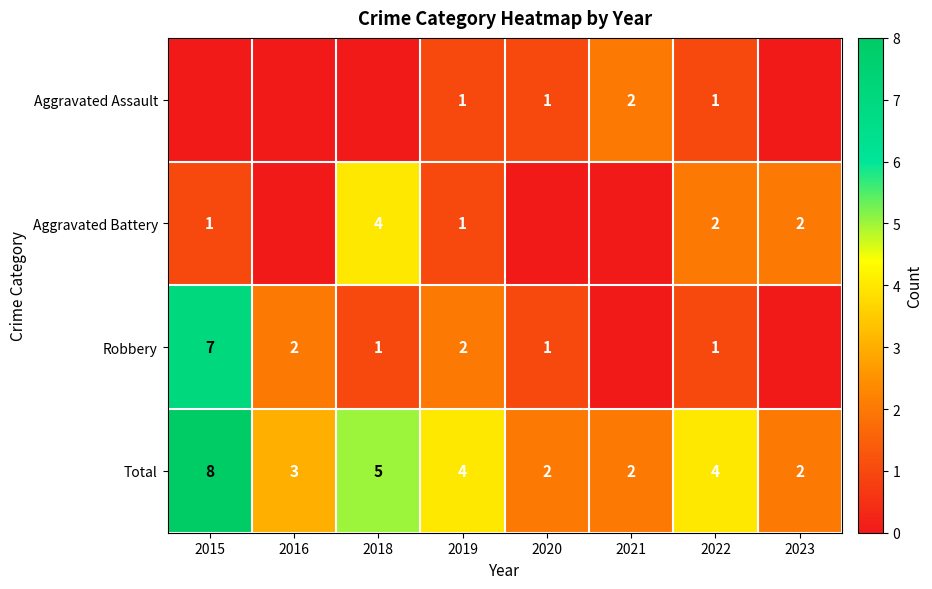

Count the number of categories in the chart.

8